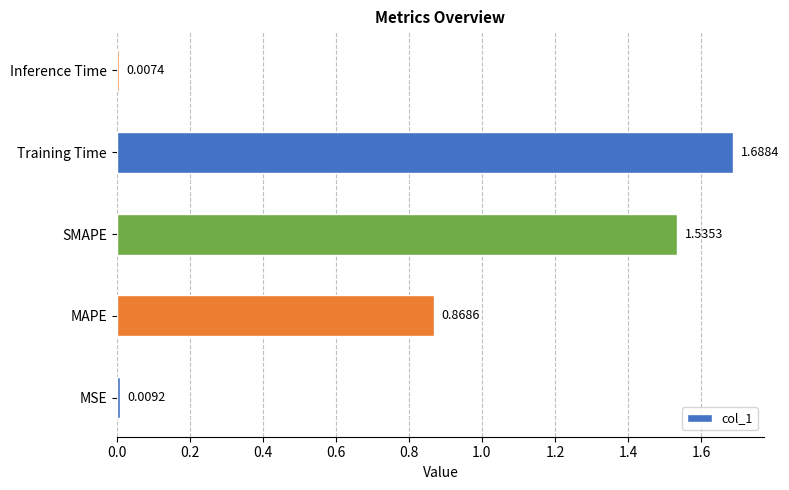

Are the bars horizontal?

Yes